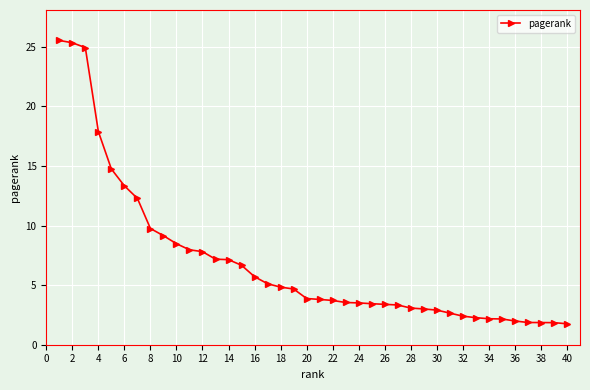

What is the value of the 23rd point from the left?

3.5